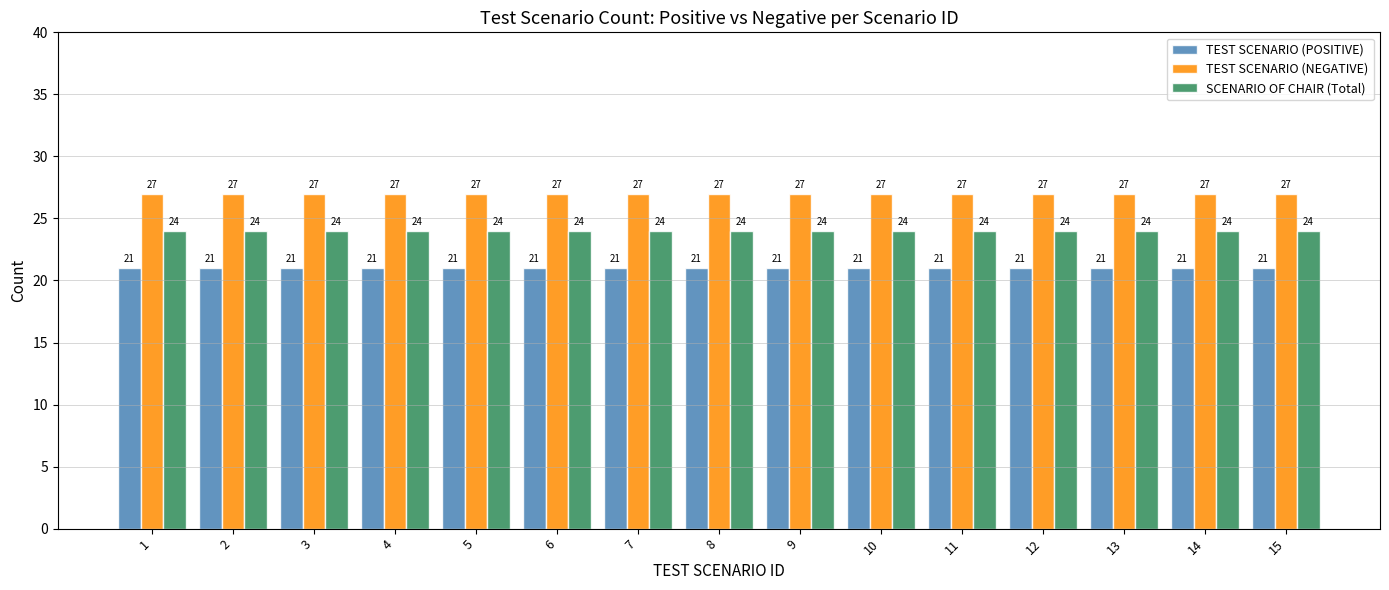

What is the minimum value shown in the chart?

21